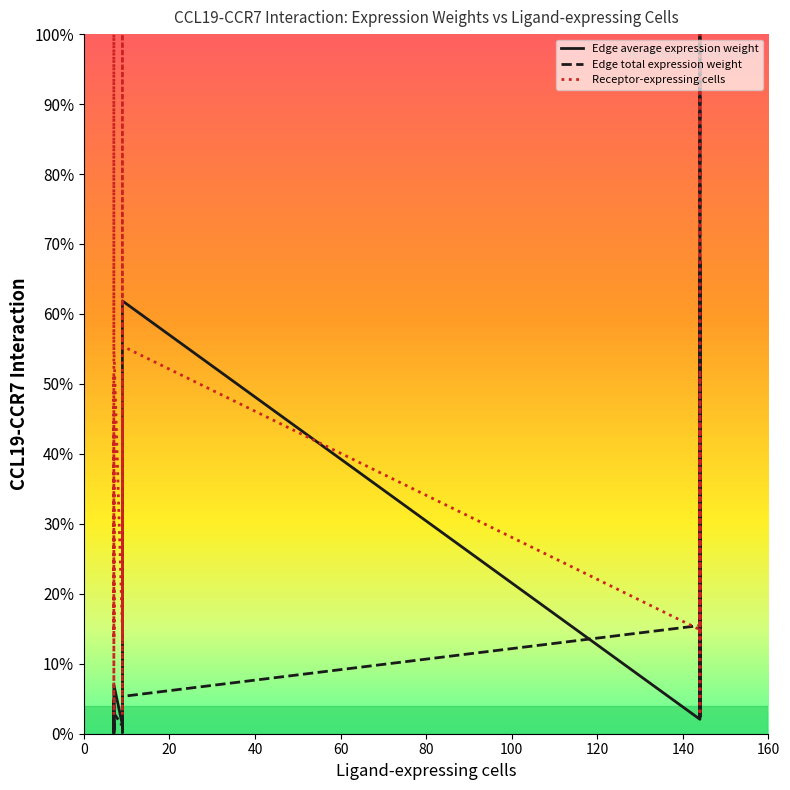

Is this an area chart (filled region under the line)?

No